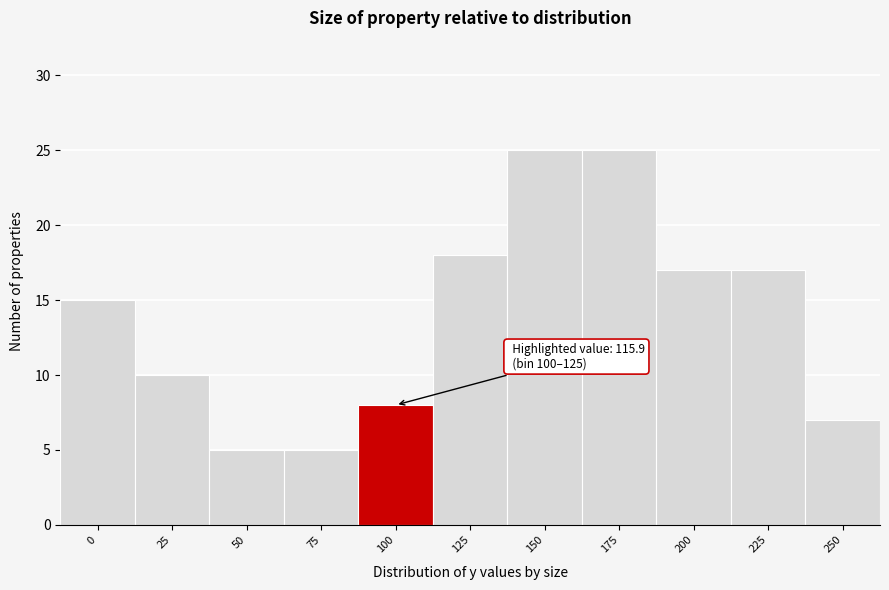

Reading left to right, what are all the values shown in this chart?

15	10	5	5	8	18	25	25	17	17	7